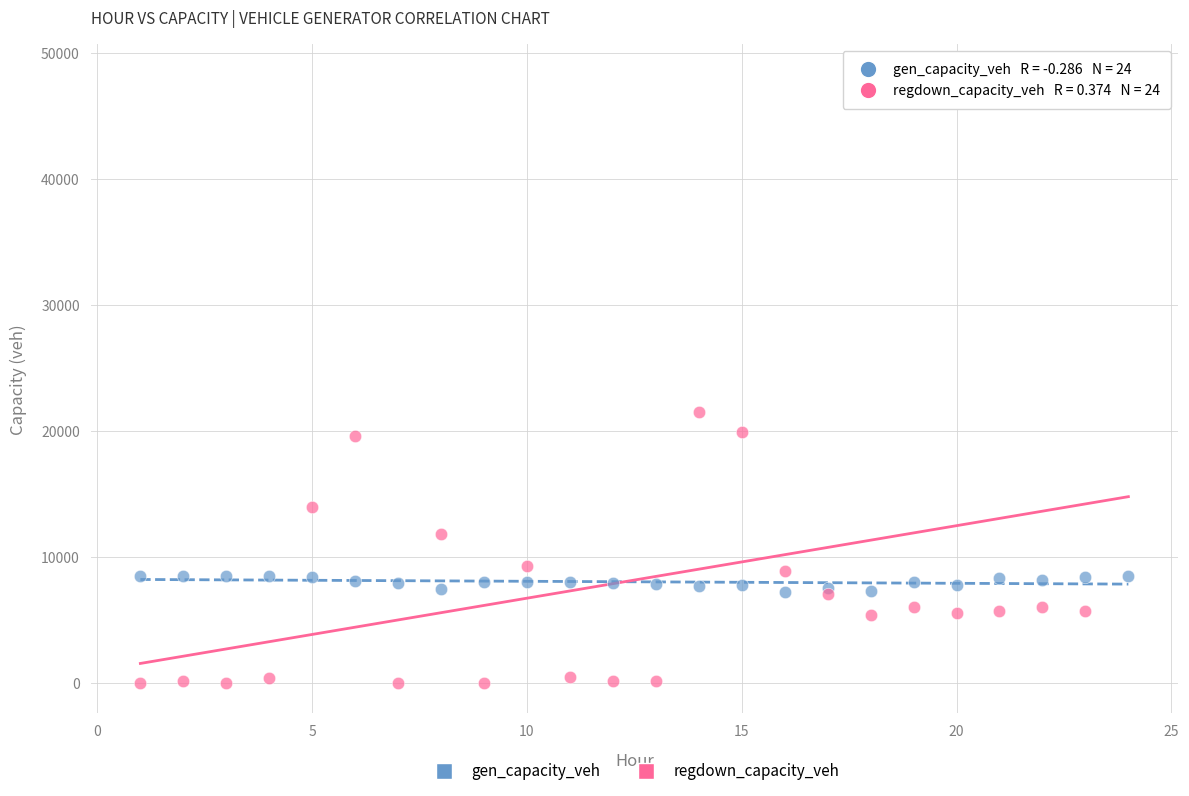

What are all the series names shown in the legend?

gen_capacity_veh, regdown_capacity_veh